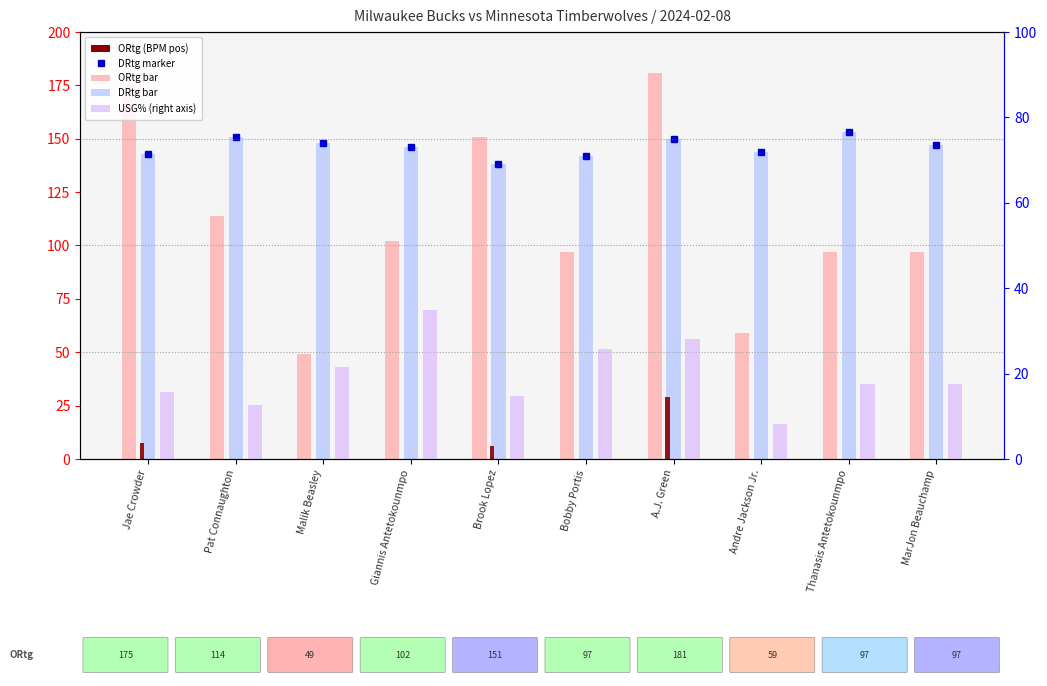

The BPM (pos) series shows 0.0 at Malik Beasley. True or false?

True